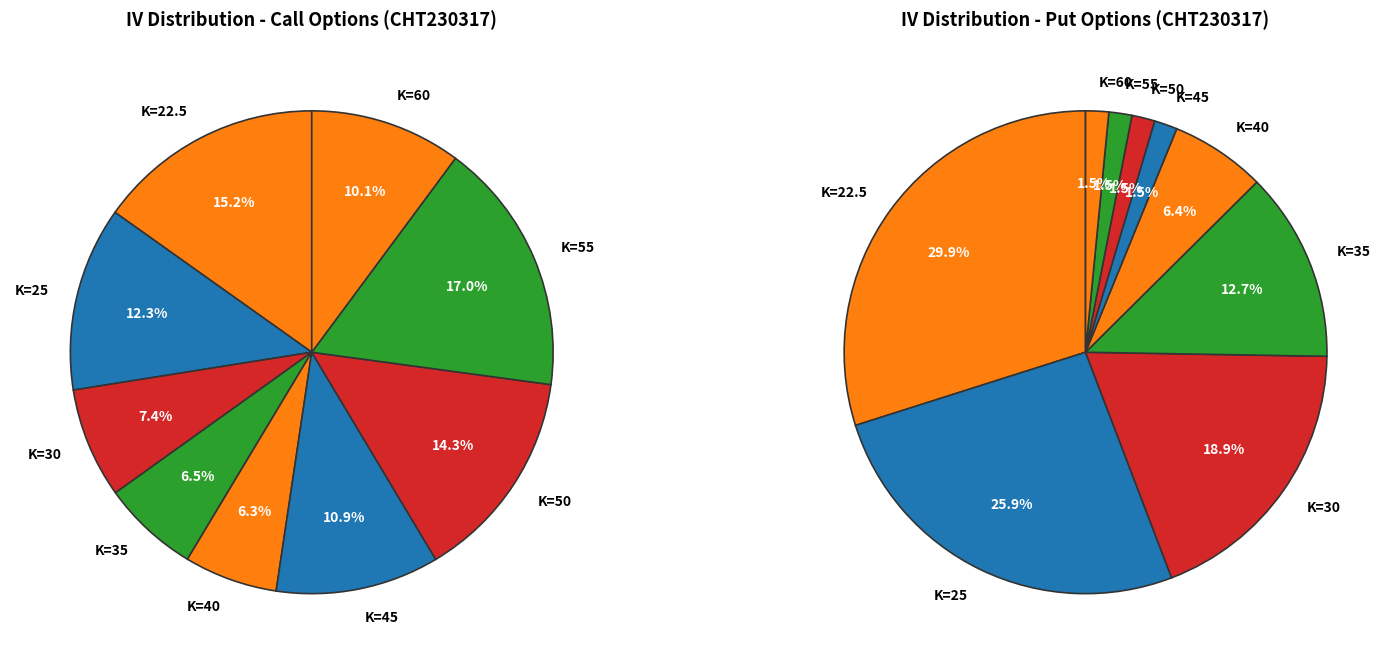

How many segments does this pie chart have?

9